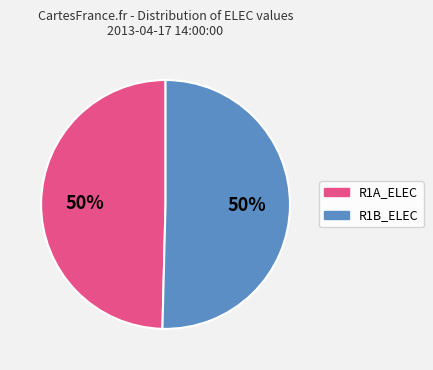

True or false: R1A_ELEC accounts for 37% of the total.

False